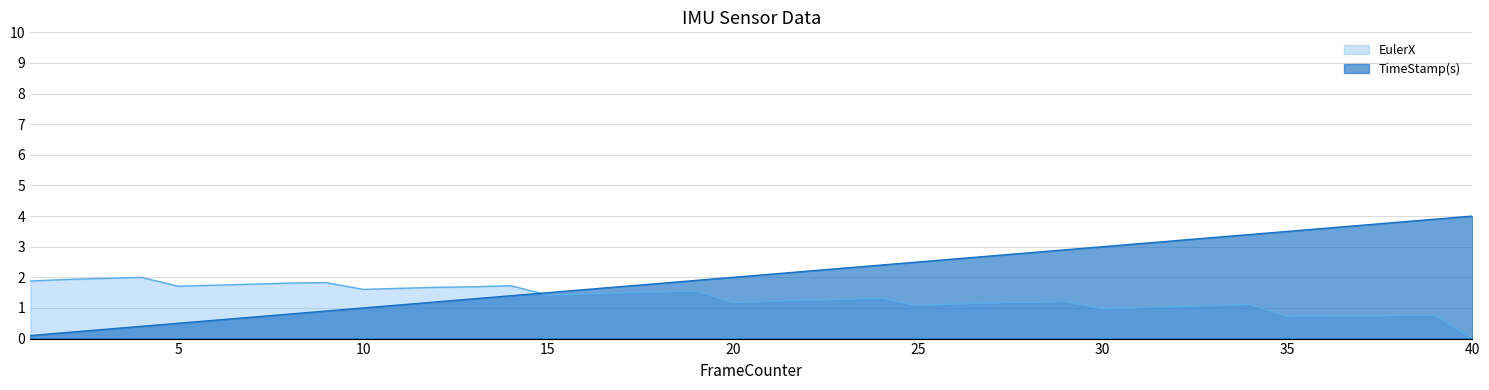

List the series in order of their peak value, lowest first.

EulerX, TimeStamp(s)